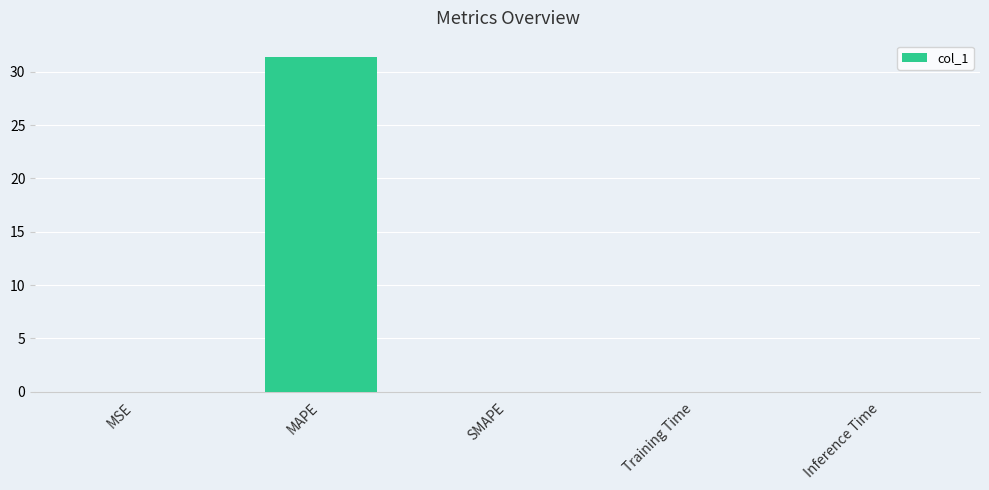

Between MAPE and SMAPE, which is larger?

MAPE